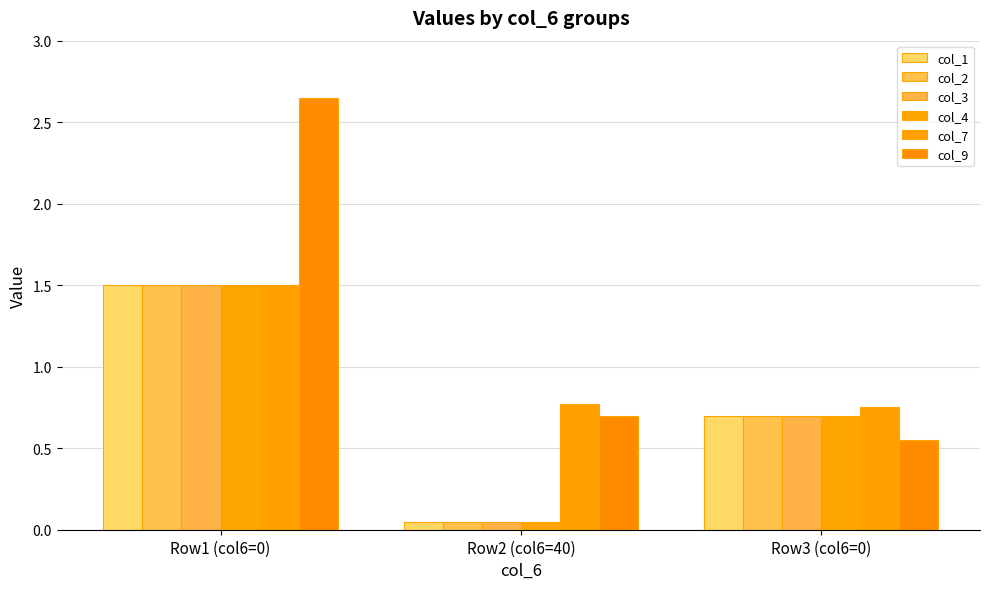

Reading right to left, list all the values displayed in this chart.

col_1: Row3 (col6=0)=0.7	Row2 (col6=40)=0.1	Row1 (col6=0)=1.5
col_2: Row3 (col6=0)=0.7	Row2 (col6=40)=0.1	Row1 (col6=0)=1.5
col_3: Row3 (col6=0)=0.7	Row2 (col6=40)=0.1	Row1 (col6=0)=1.5
col_4: Row3 (col6=0)=0.7	Row2 (col6=40)=0.1	Row1 (col6=0)=1.5
col_7: Row3 (col6=0)=0.8	Row2 (col6=40)=0.8	Row1 (col6=0)=1.5
col_9: Row3 (col6=0)=0.6	Row2 (col6=40)=0.7	Row1 (col6=0)=2.6